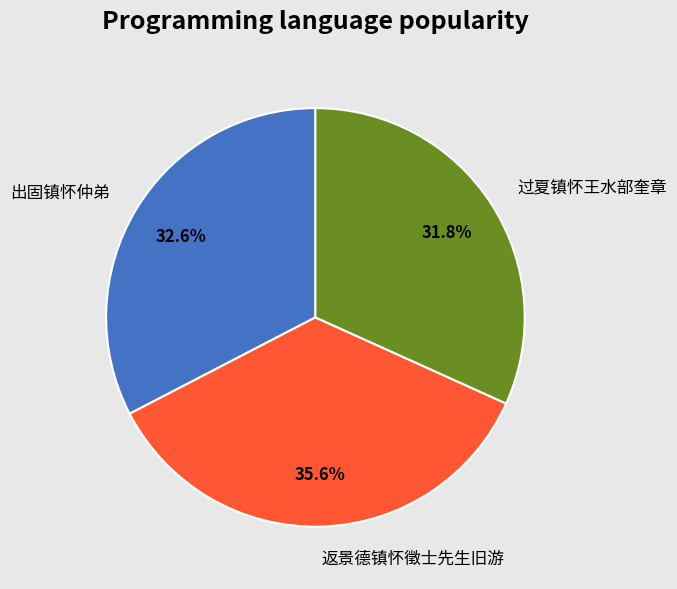

To the nearest percent, what percentage of the pie is 过夏镇怀王水部奎章?

32%